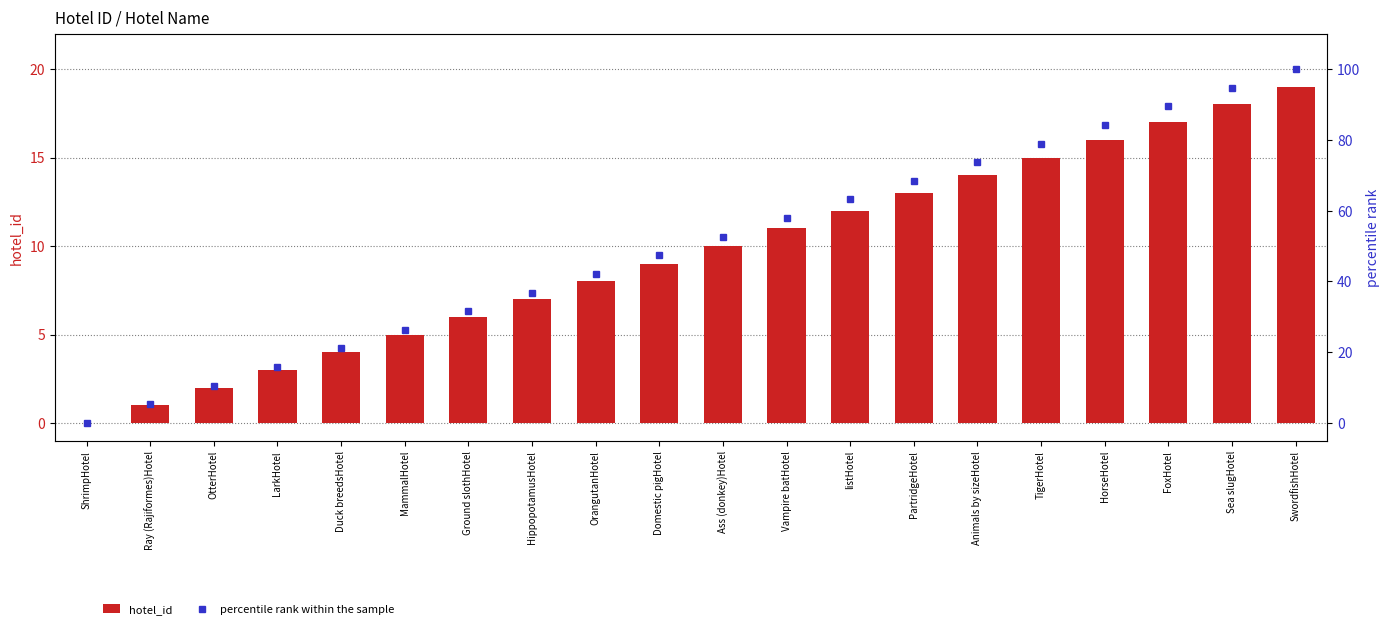

At which label is percentile rank within the sample closest to 50?

Ass (donkey)Hotel